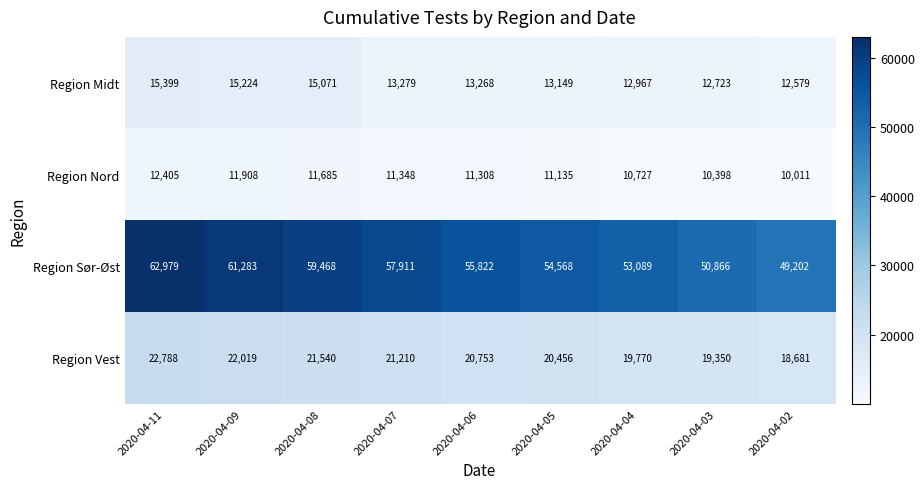

Count the number of data series in this chart.

4